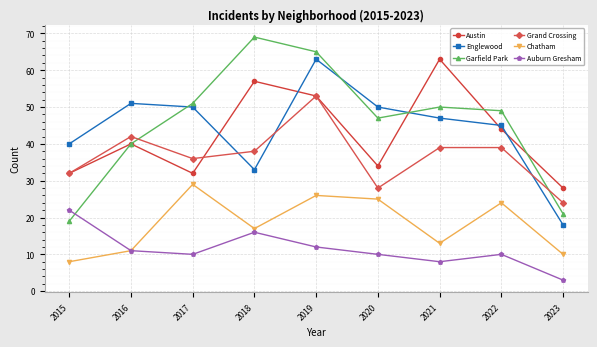

Is it true that Auburn Gresham equals 16 at 2018?

True